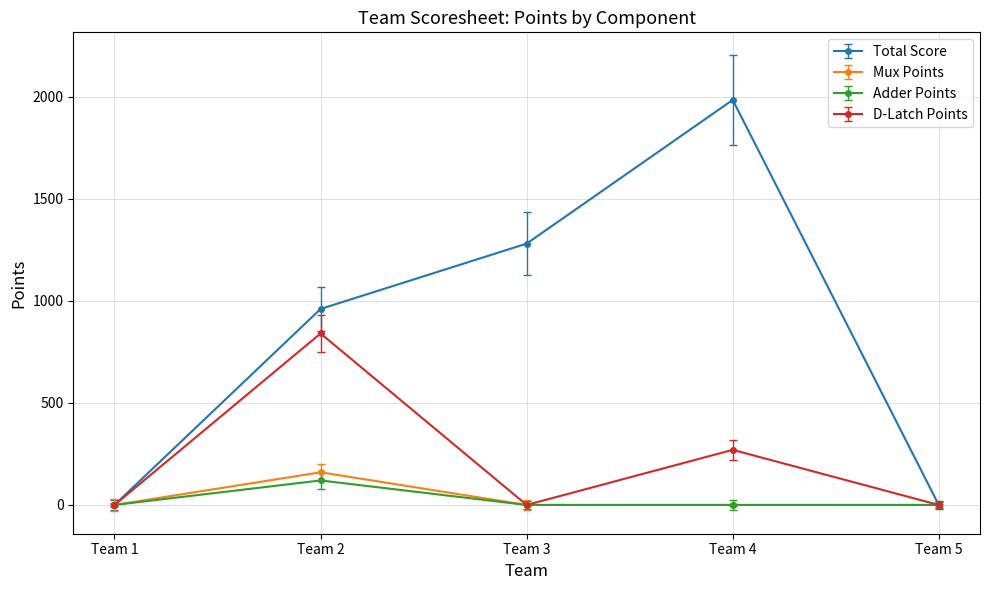

Reading left to right, list all the values displayed in this chart.

Total Score: 0	960	1280	1984	0
Mux Points: 0	160	0	0	0
Adder Points: 0	120	0	0	0
D-Latch Points: 0	840	0	270	0